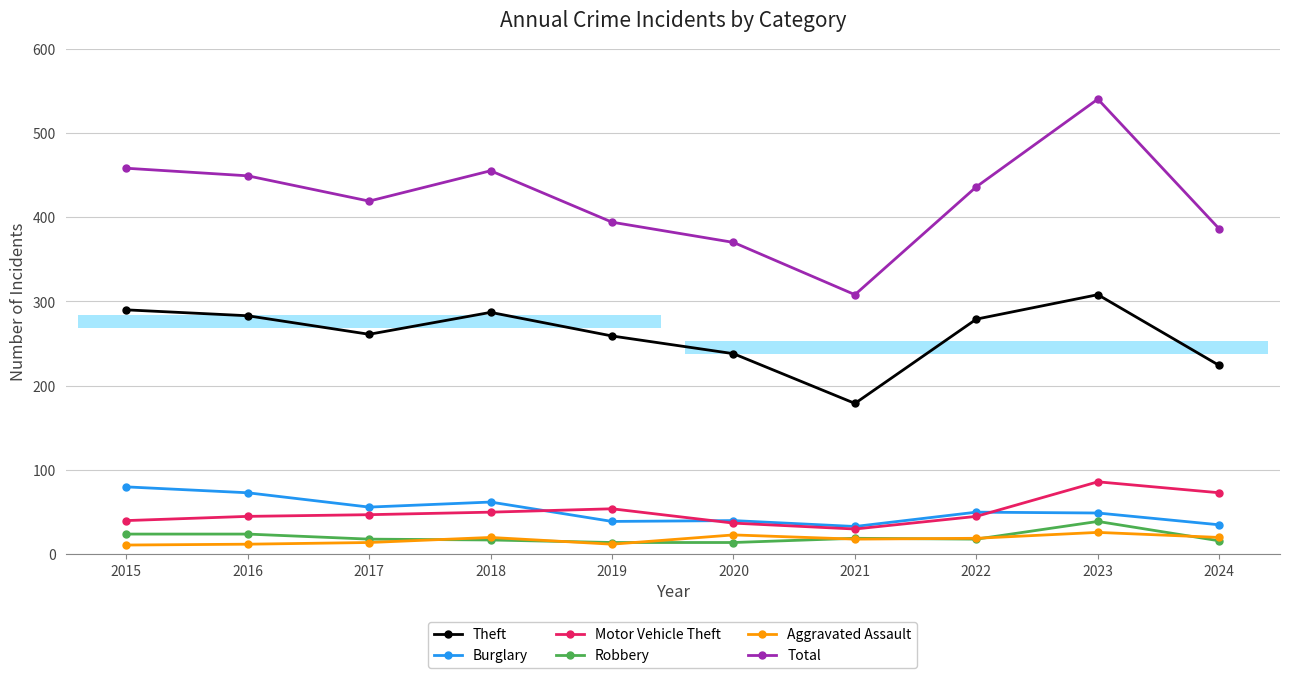

The Total series shows 706 at 2022. True or false?

False